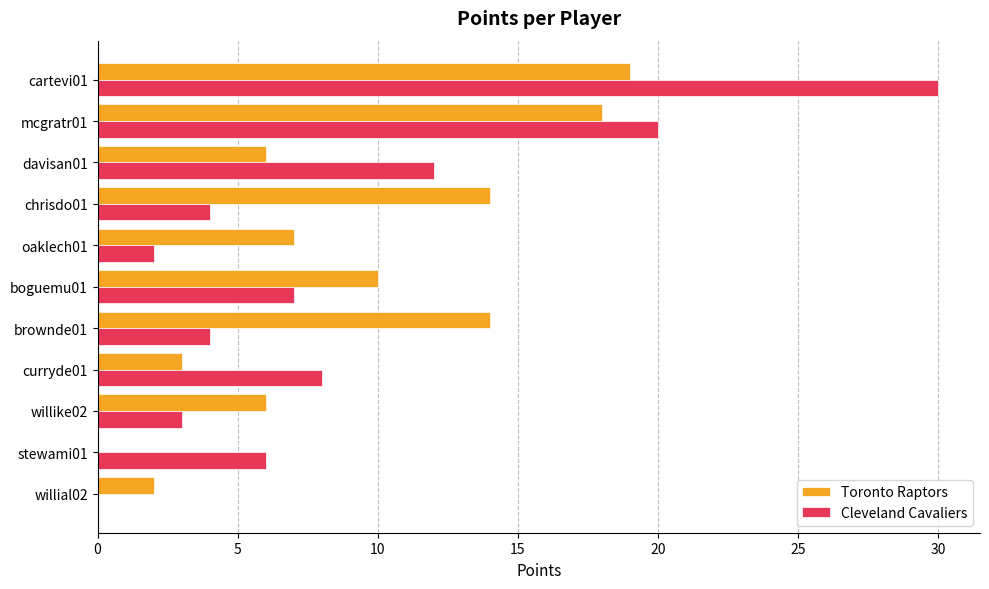

What is the total value across all series at mcgratr01?

38